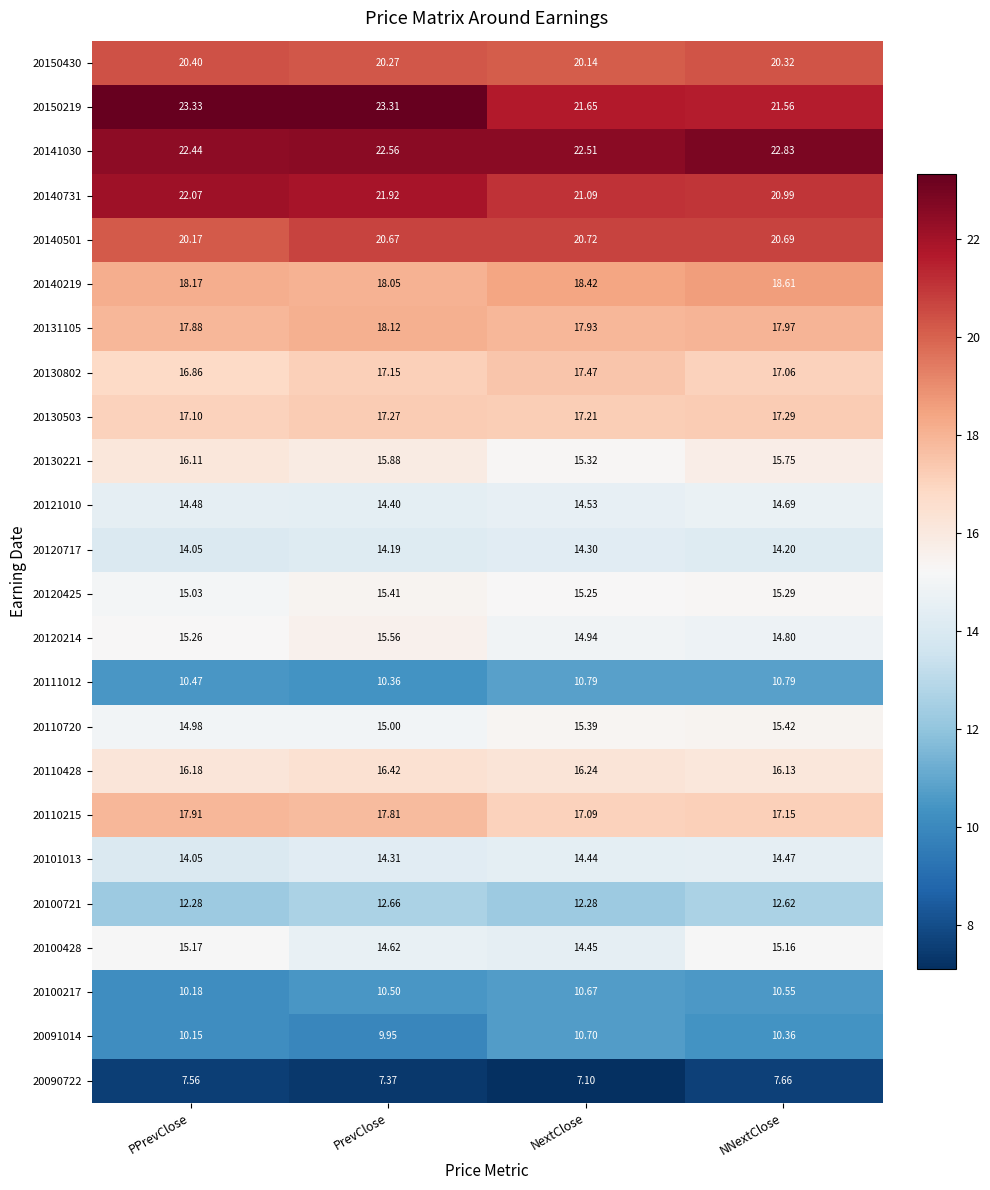

At which category is the sum across all series the highest?

PrevClose